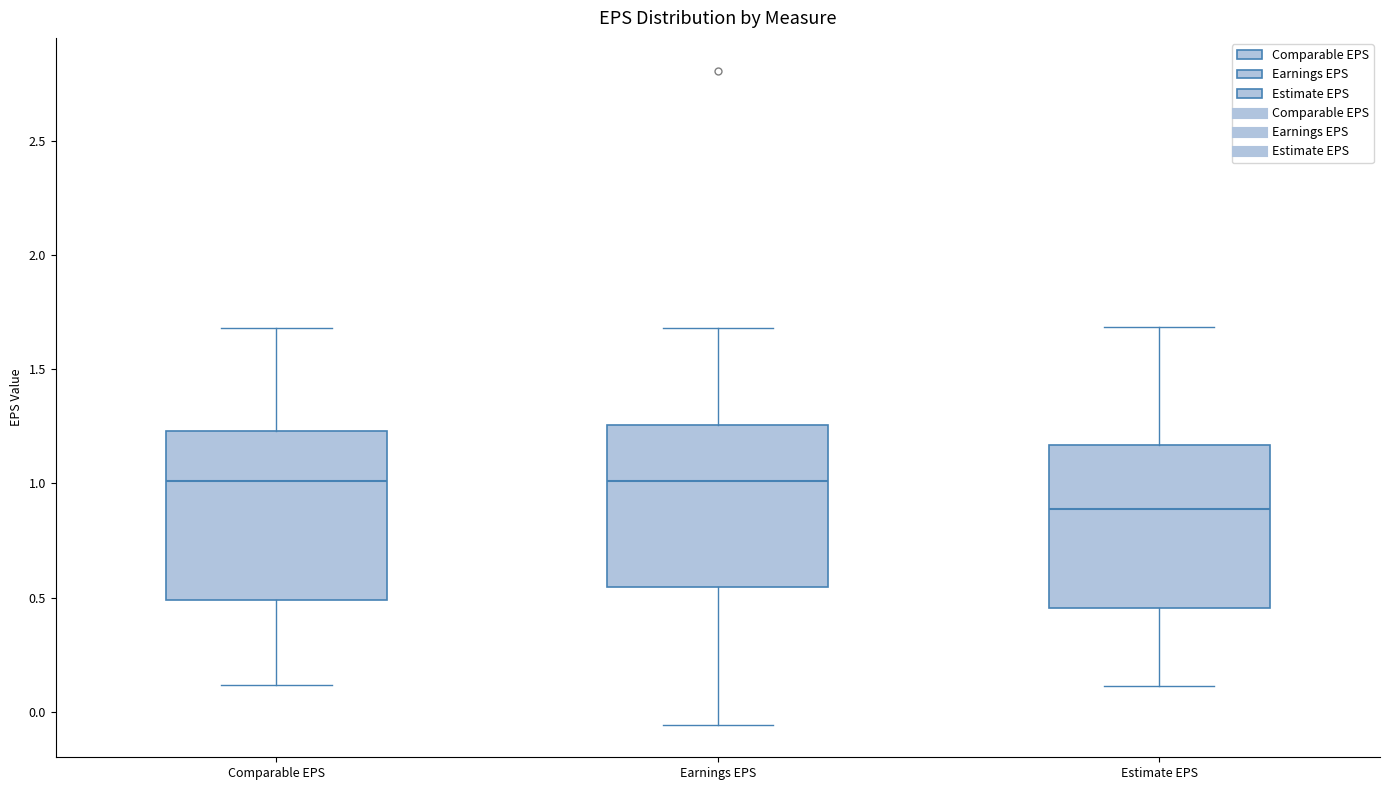

Reading left to right, read every box against the y-axis: the position of its median line, the range the box covers, and the ends of its whiskers. The values are not printed on the chart, so give them approximately, as read against the axis.

Comparable EPS: median 1.00, box 0.50 to 1.25, whiskers 0.10 to 1.70
Earnings EPS: median 1.00, box 0.55 to 1.25, whiskers -0.05 to 1.70
Estimate EPS: median 0.90, box 0.45 to 1.15, whiskers 0.10 to 1.70